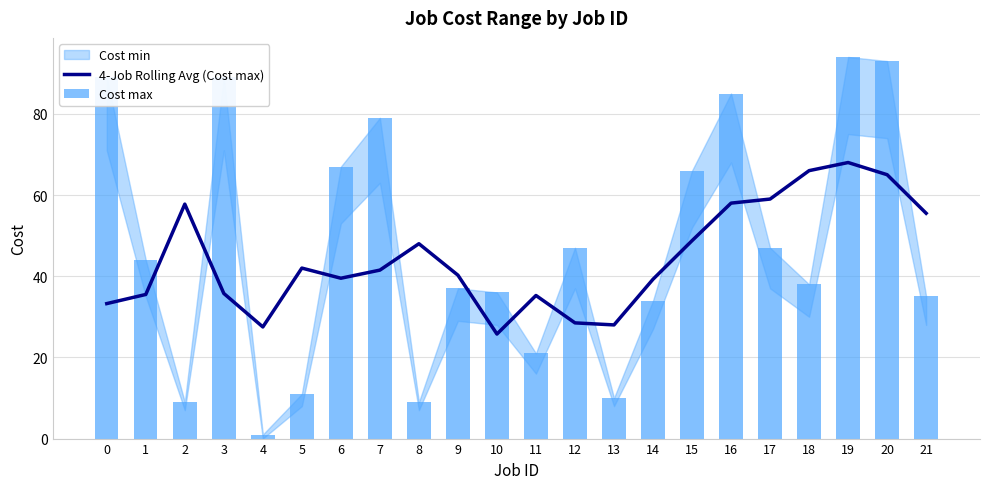

Which series has the largest total across all categories?

Cost max